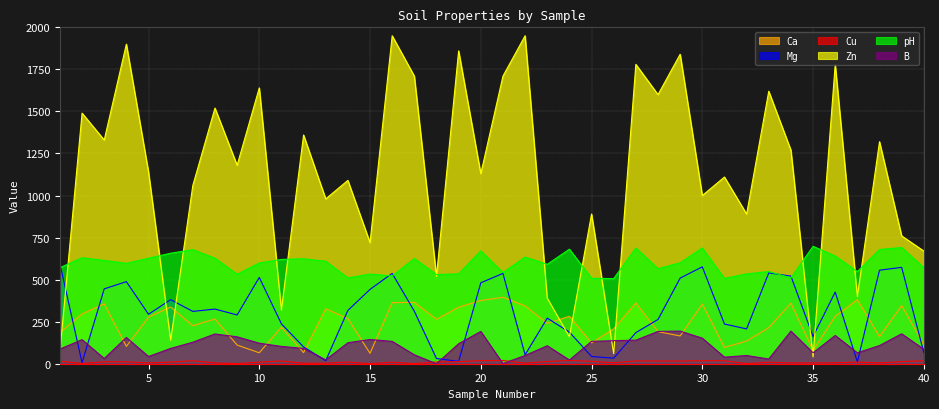

Which series has the largest range (max minus min)?

Zn